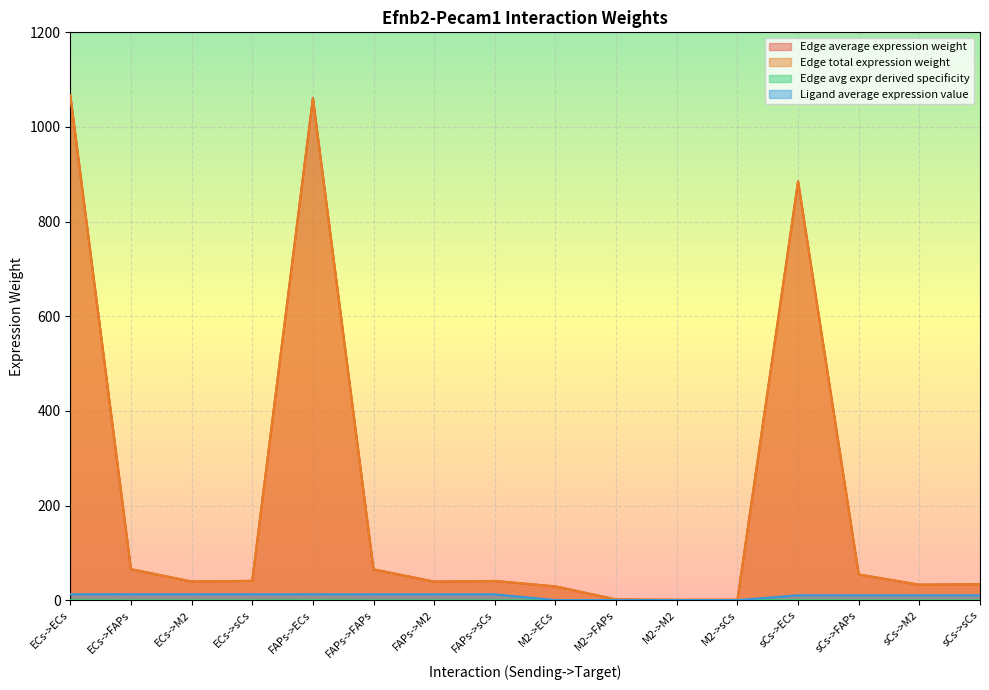

At FAPs->M2, list the series in order from largest to smallest.

Edge average expression weight, Edge total expression weight, Ligand average expression value, Edge avg expr derived specificity